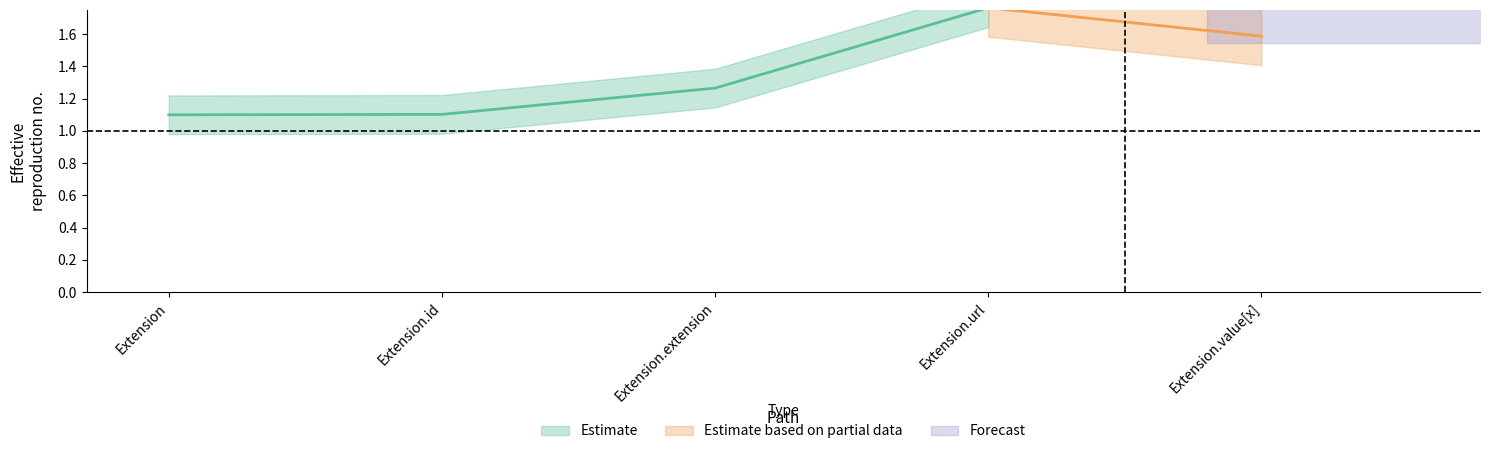

List the series in order of their peak value, lowest first.

Estimate, Estimate based on partial data, Forecast